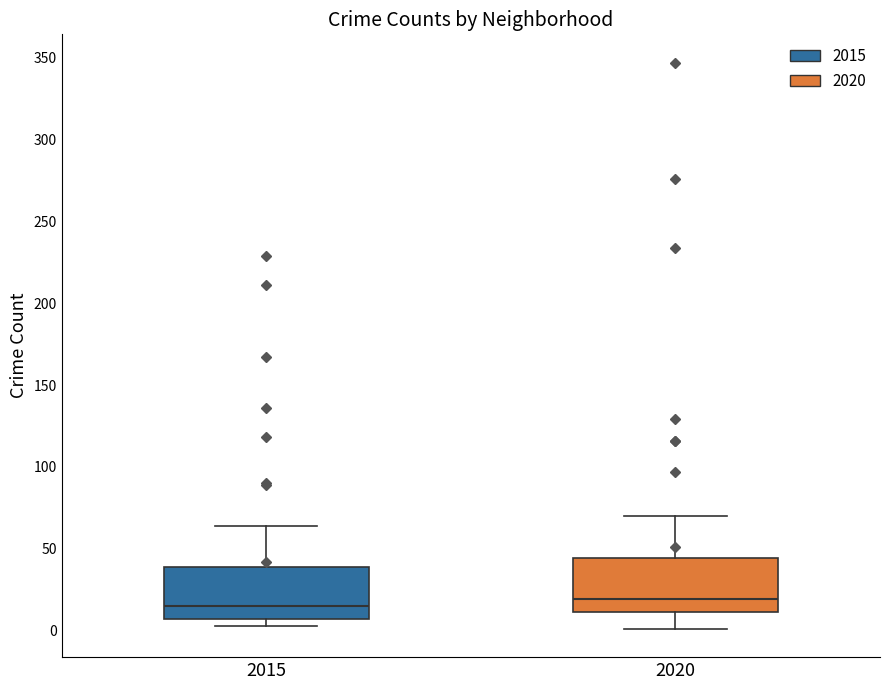

Reading left to right, transcribe this box plot: for each box, give where its median line is, the range the box spans, and where its two whiskers end, as read against the y-axis. The values are not printed on the chart, so give them approximately, as read against the axis.

2015: median 15, box 5 to 40, whiskers 5 (just below the box's lower edge) to 65
2020: median 20, box 10 to 45, whiskers 0 to 70